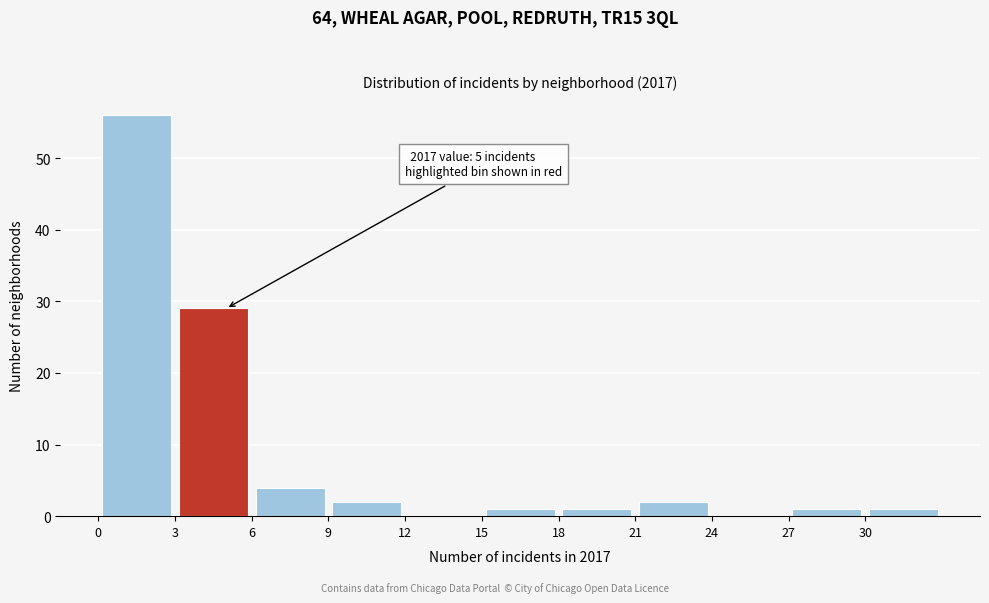

Over which range of the x-axis is the bar tallest?

0 to 3